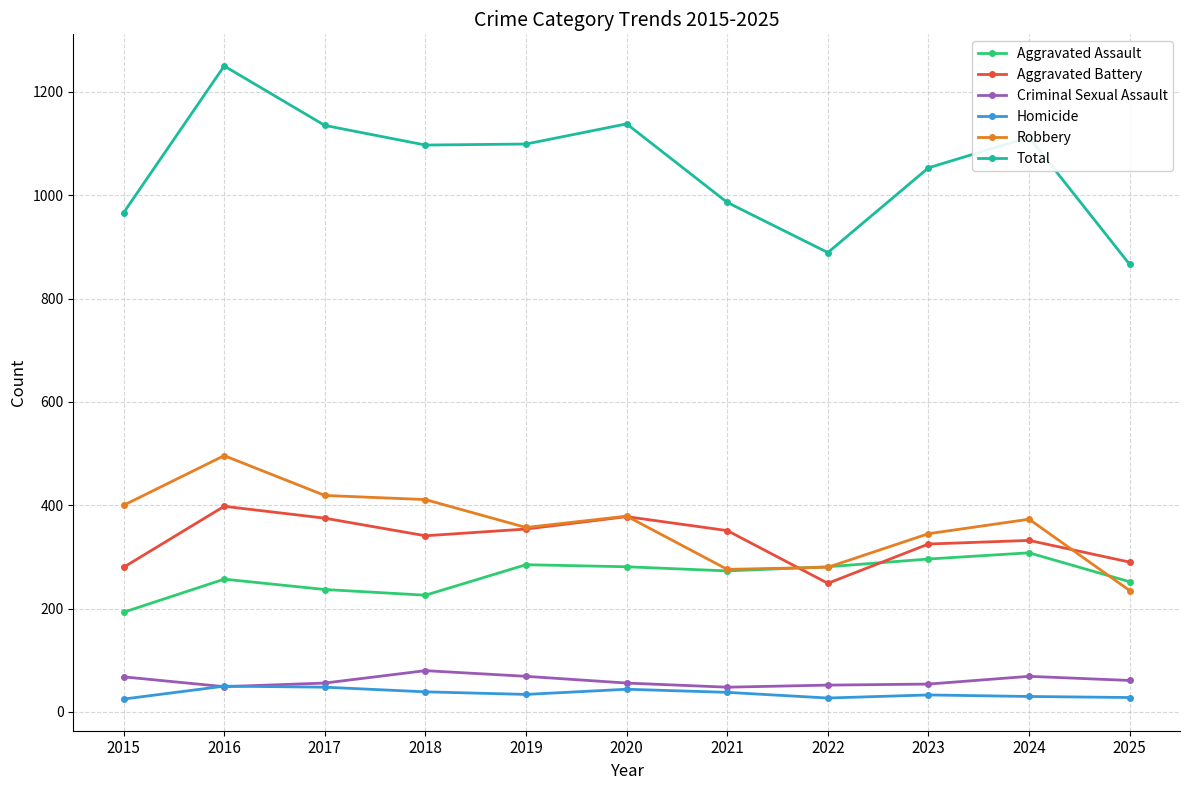

The Robbery series shows 254 at 2020. True or false?

False